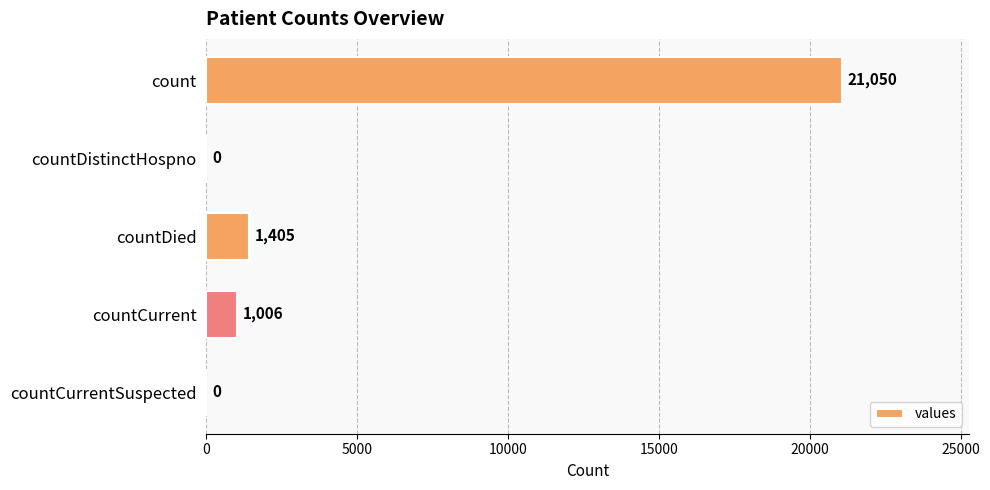

The value at countCurrentSuspected is -12662. True or false?

False